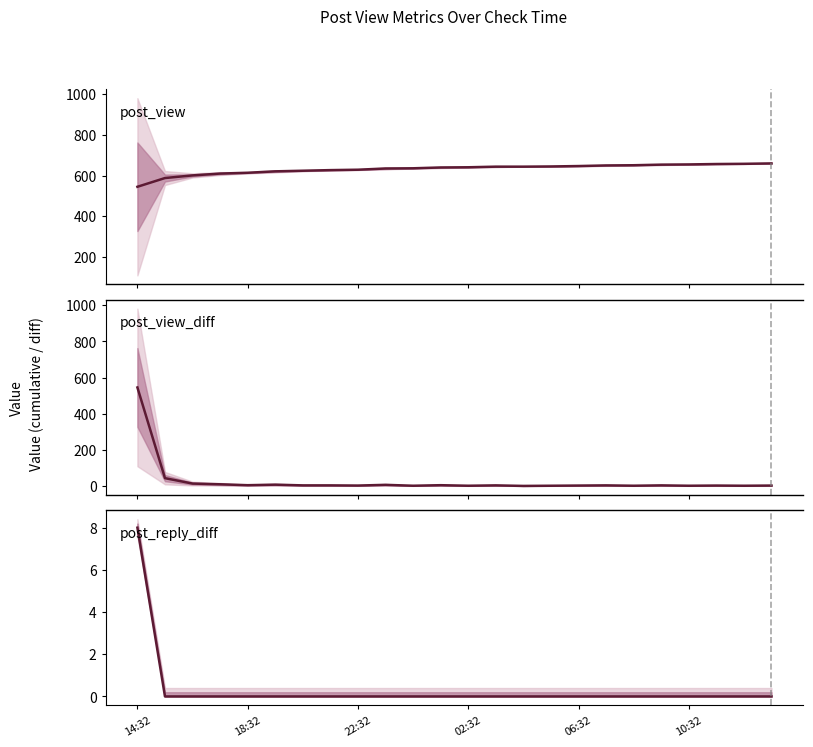

What is the difference between the post_view values at 17 and 9?

15